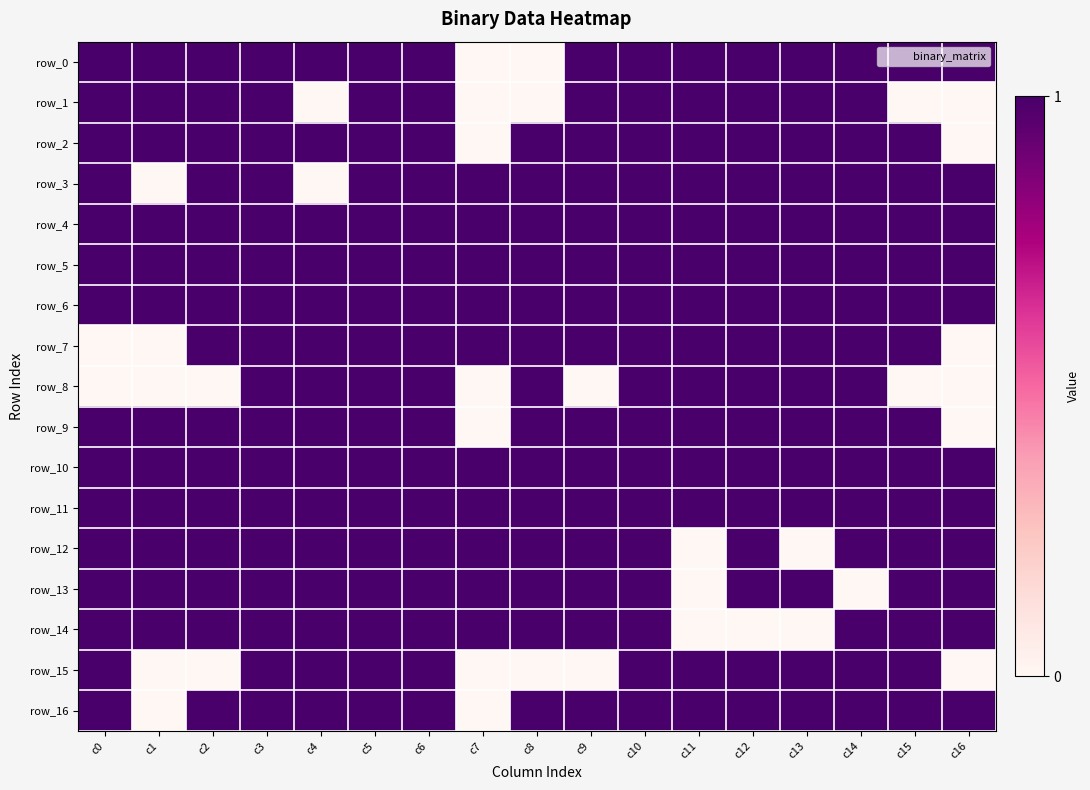

What is the sum of the row_12 values at c4 and c6?

2